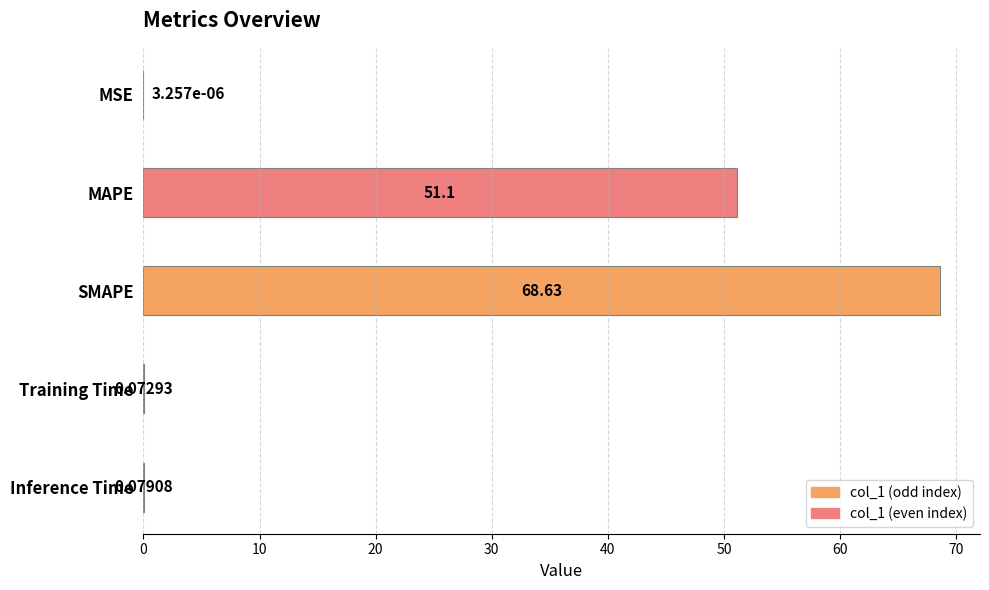

Are the bars horizontal?

Yes